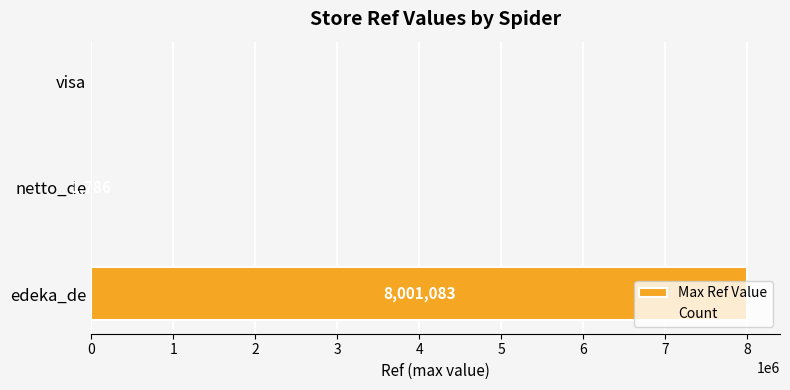

At which category does the chart reach its peak across all series?

edeka_de